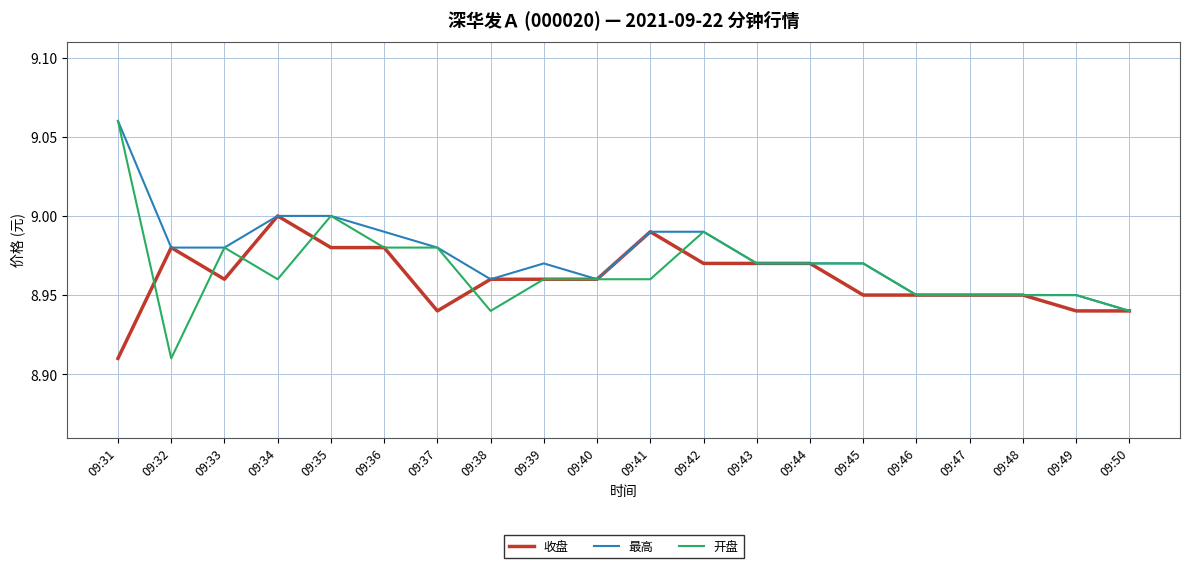

Which series has the widest spread of values?

开盘